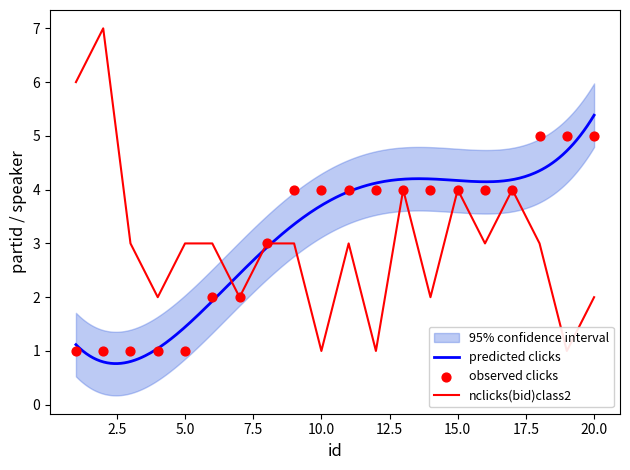

Is the value of partid at 18 greater than the value of speaker at 10?

Yes